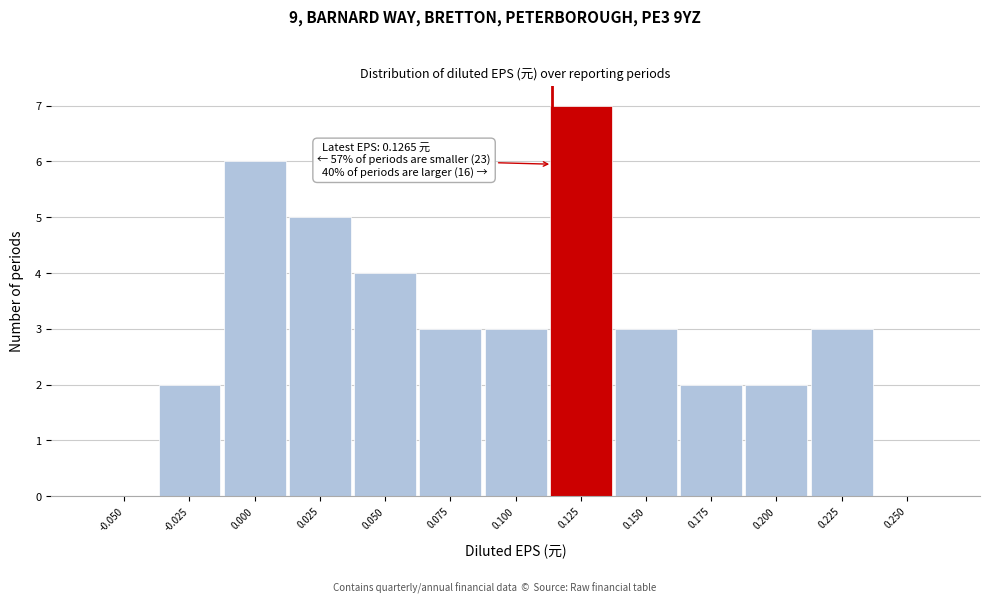

Reading left to right, transcribe all the data shown in this chart.

-0.050=0	-0.025=2	0.000=6	0.025=5	0.050=4	0.075=3	0.100=3	0.125=7	0.150=3	0.175=2	0.200=2	0.225=3	0.250=0